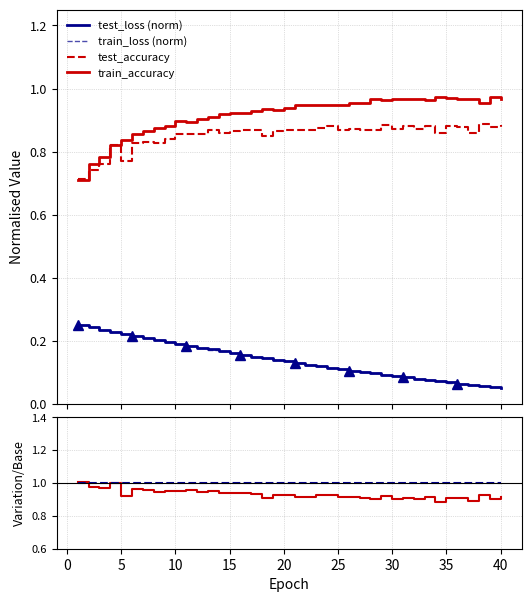

Does the chart have visible grid lines?

Yes